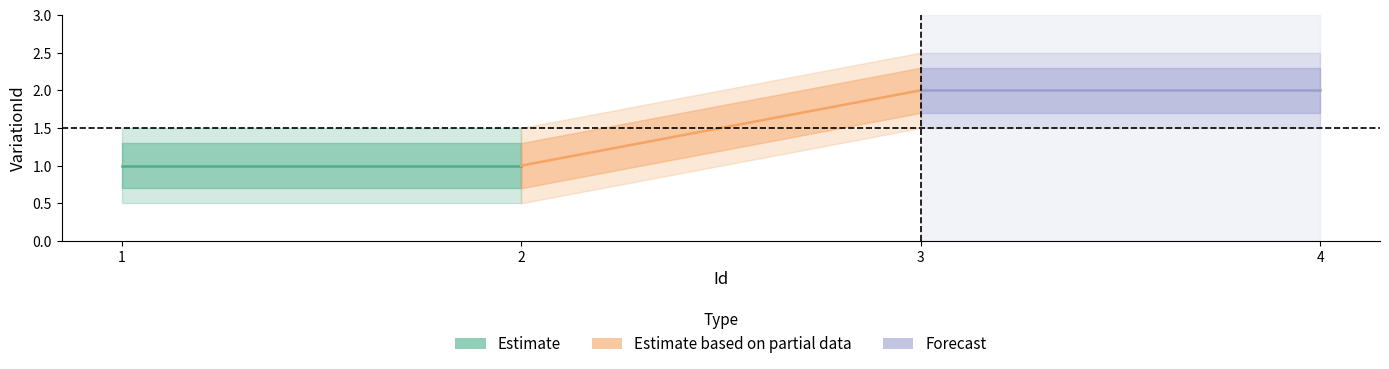

Is it true that Forecast equals 3 at 3?

False